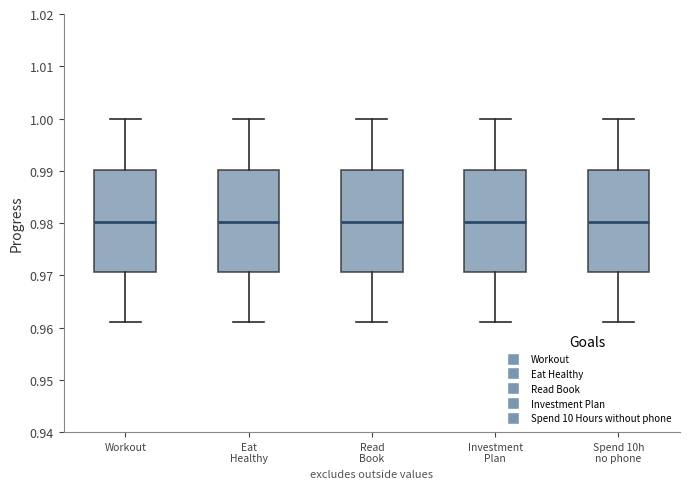

Reading left to right, transcribe this box plot: for each box, give where its median line is, the range the box spans, and where its two whiskers end, as read against the y-axis. The values are not printed on the chart, so give them approximately, as read against the axis.

Workout: median 0.980, box 0.971 to 0.990, whiskers 0.961 to 1.000
Eat Healthy: median 0.980, box 0.971 to 0.990, whiskers 0.961 to 1.000
Read Book: median 0.980, box 0.971 to 0.990, whiskers 0.961 to 1.000
Investment Plan: median 0.980, box 0.971 to 0.990, whiskers 0.961 to 1.000
Spend 10h no phone: median 0.980, box 0.971 to 0.990, whiskers 0.961 to 1.000